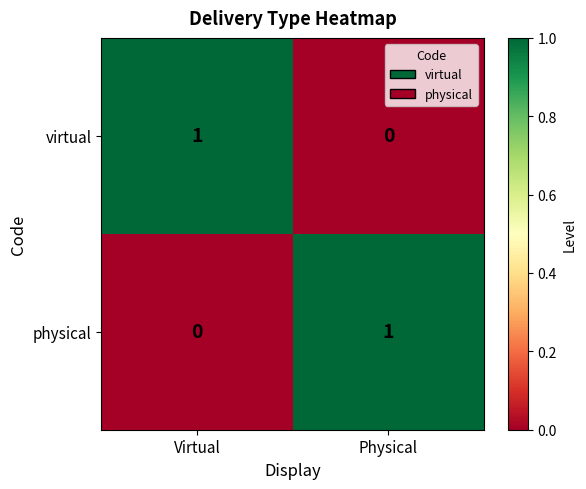

Reading right to left, extract all data points from this chart.

virtual: Physical=0	Virtual=1
physical: Physical=1	Virtual=0